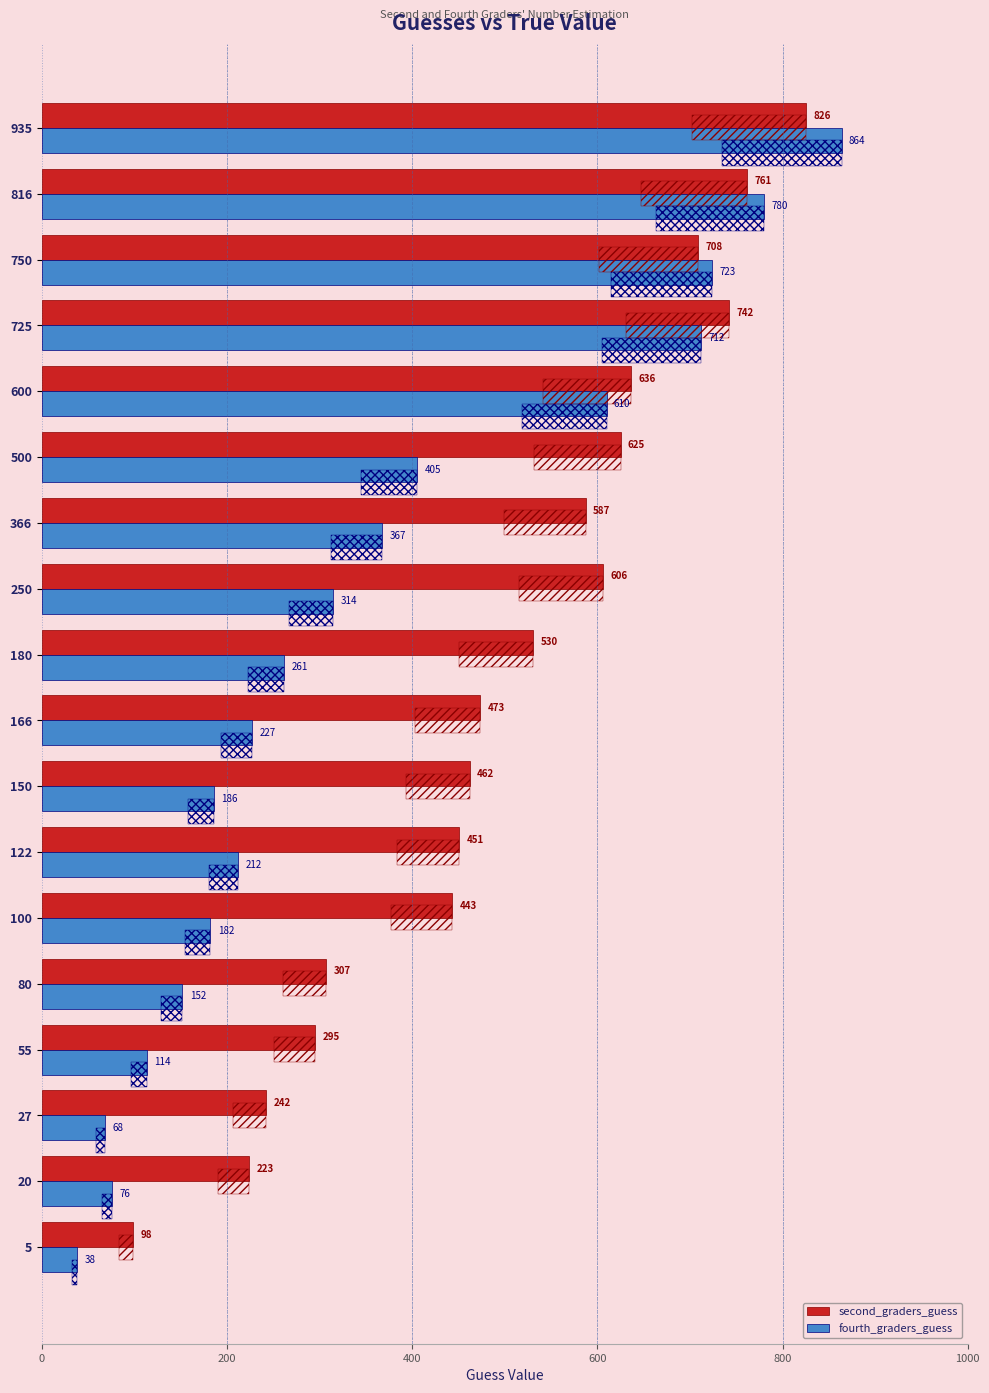

What are all the series names shown in the legend?

second_graders_guess, fourth_graders_guess